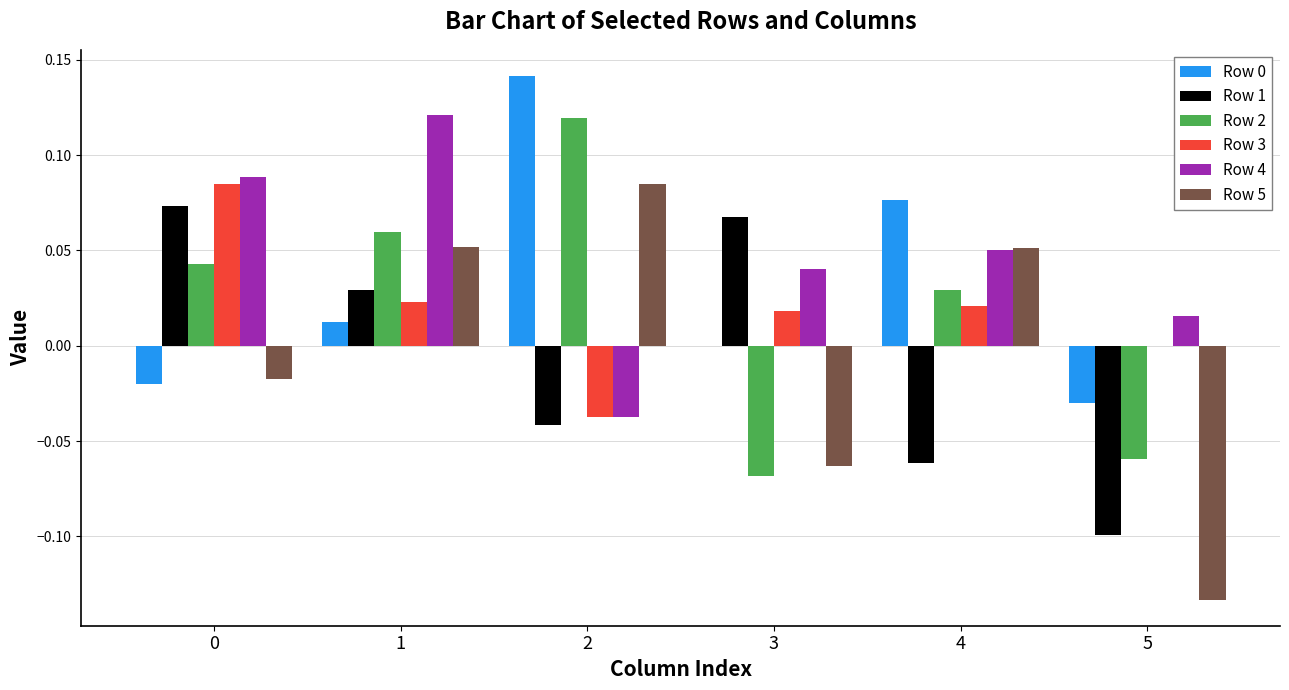

How many groups of bars are there?

6